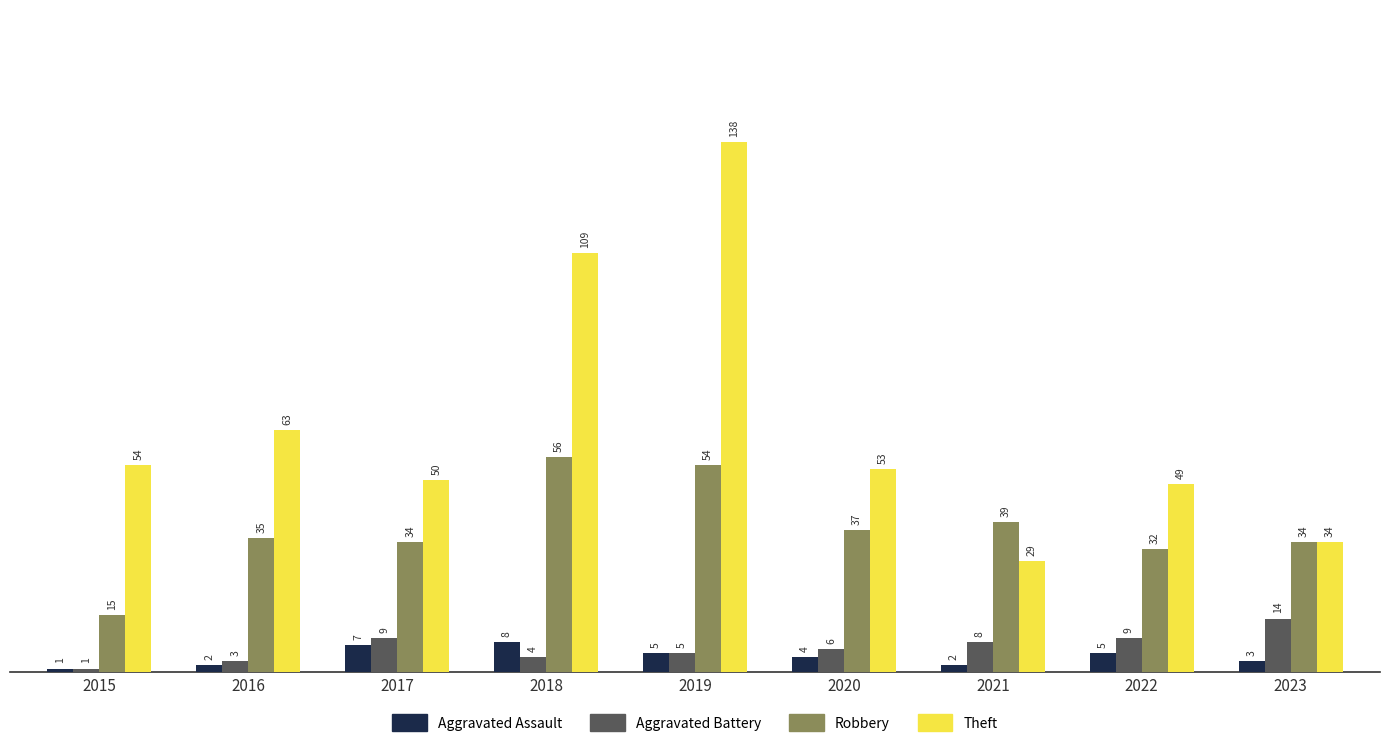

What are all the series names shown in the legend?

Aggravated Assault, Aggravated Battery, Robbery, Theft